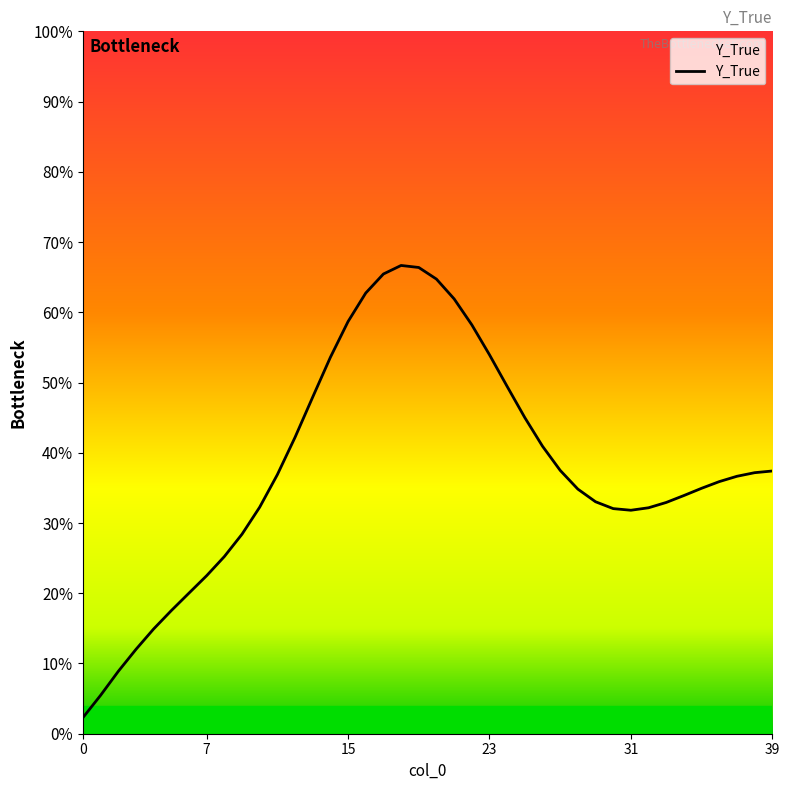

Is this an area chart (filled region under the line)?

Yes